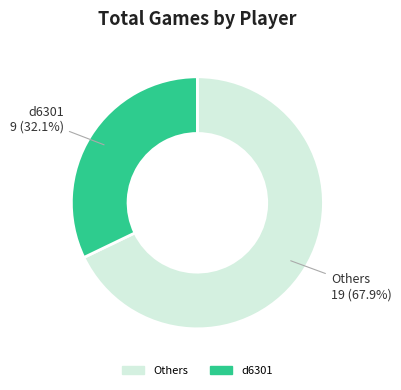

How many segments does this pie chart have?

2